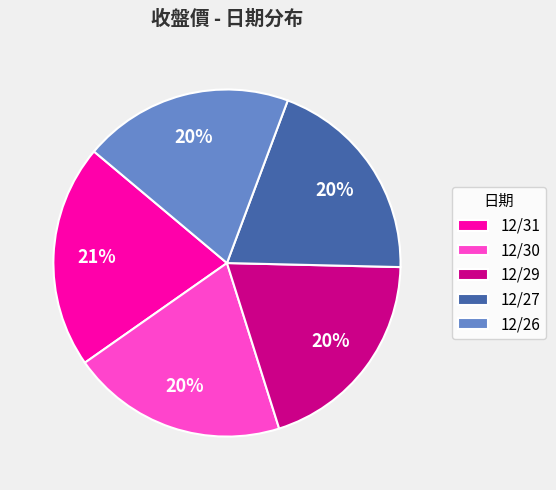

What is the largest slice in the pie chart?

12/31